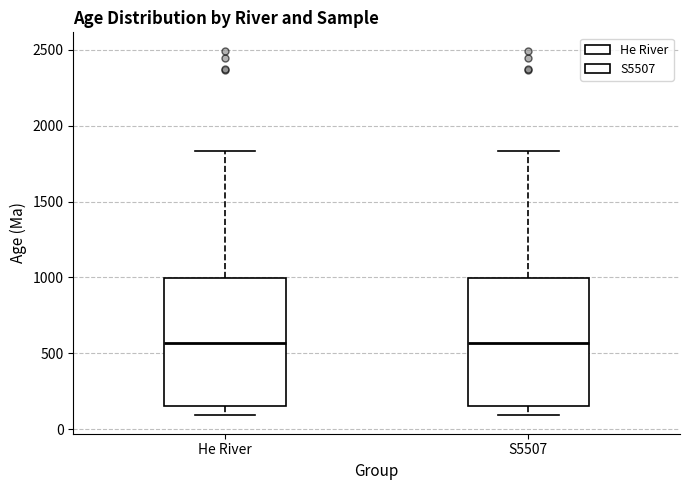

Reading left to right, read every box against the y-axis: the position of its median line, the range the box covers, and the ends of its whiskers. The values are not printed on the chart, so give them approximately, as read against the axis.

He River: median 550, box 150 to 1000, whiskers 100 to 1850
S5507: median 550, box 150 to 1000, whiskers 100 to 1850